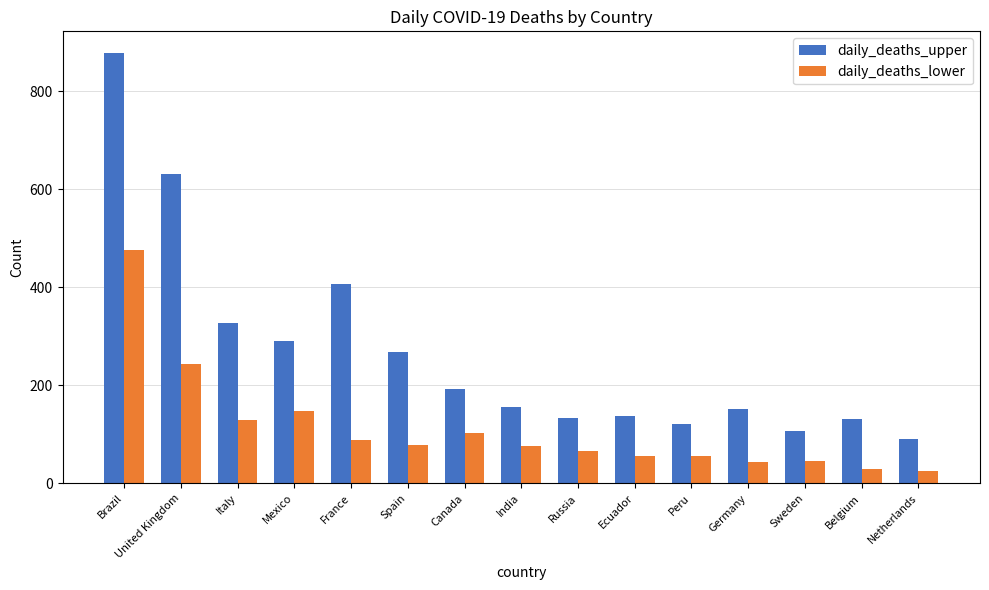

At which label does daily_deaths_upper reach its peak?

Brazil